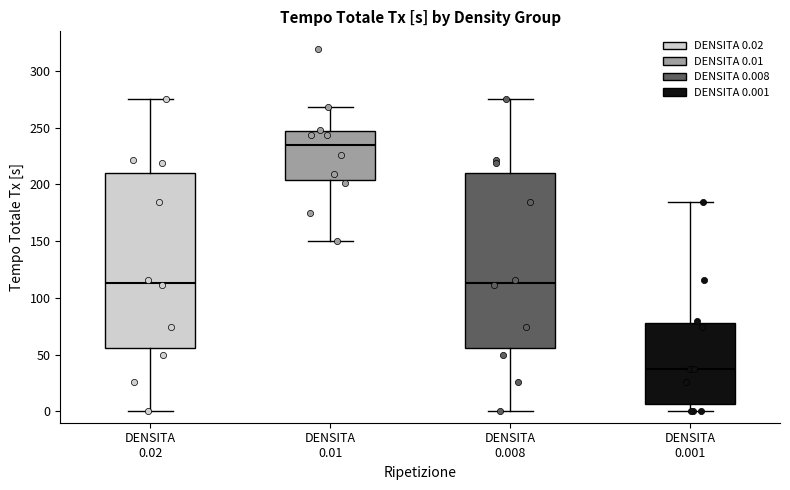

Reading left to right, read every box against the y-axis: the position of its median line, the range the box covers, and the ends of its whiskers. The values are not printed on the chart, so give them approximately, as read against the axis.

DENSITA 0.02: median 115, box 55 to 210, whiskers 0 to 275
DENSITA 0.01: median 235, box 205 to 245, whiskers 150 to 270
DENSITA 0.008: median 115, box 55 to 210, whiskers 0 to 275
DENSITA 0.001: median 40, box 5 to 80, whiskers 0 to 185